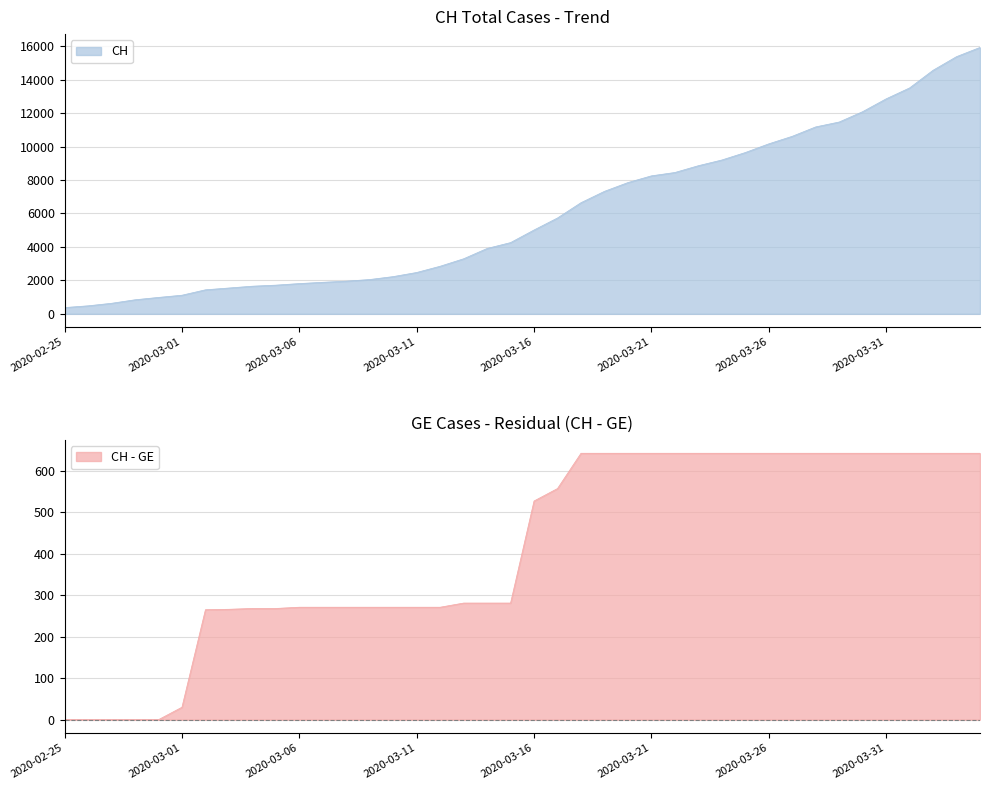

List the labels in order of value, largest first.

2020-04-04, 2020-04-03, 2020-04-02, 2020-04-01, 2020-03-31, 2020-03-30, 2020-03-29, 2020-03-28, 2020-03-27, 2020-03-26, 2020-03-25, 2020-03-24, 2020-03-23, 2020-03-22, 2020-03-21, 2020-03-20, 2020-03-19, 2020-03-18, 2020-03-17, 2020-03-16, 2020-03-15, 2020-03-14, 2020-03-13, 2020-03-12, 2020-03-11, 2020-03-10, 2020-03-09, 2020-03-08, 2020-03-07, 2020-03-06, 2020-03-05, 2020-03-04, 2020-03-03, 2020-03-02, 2020-03-01, 2020-02-29, 2020-02-28, 2020-02-27, 2020-02-26, 2020-02-25